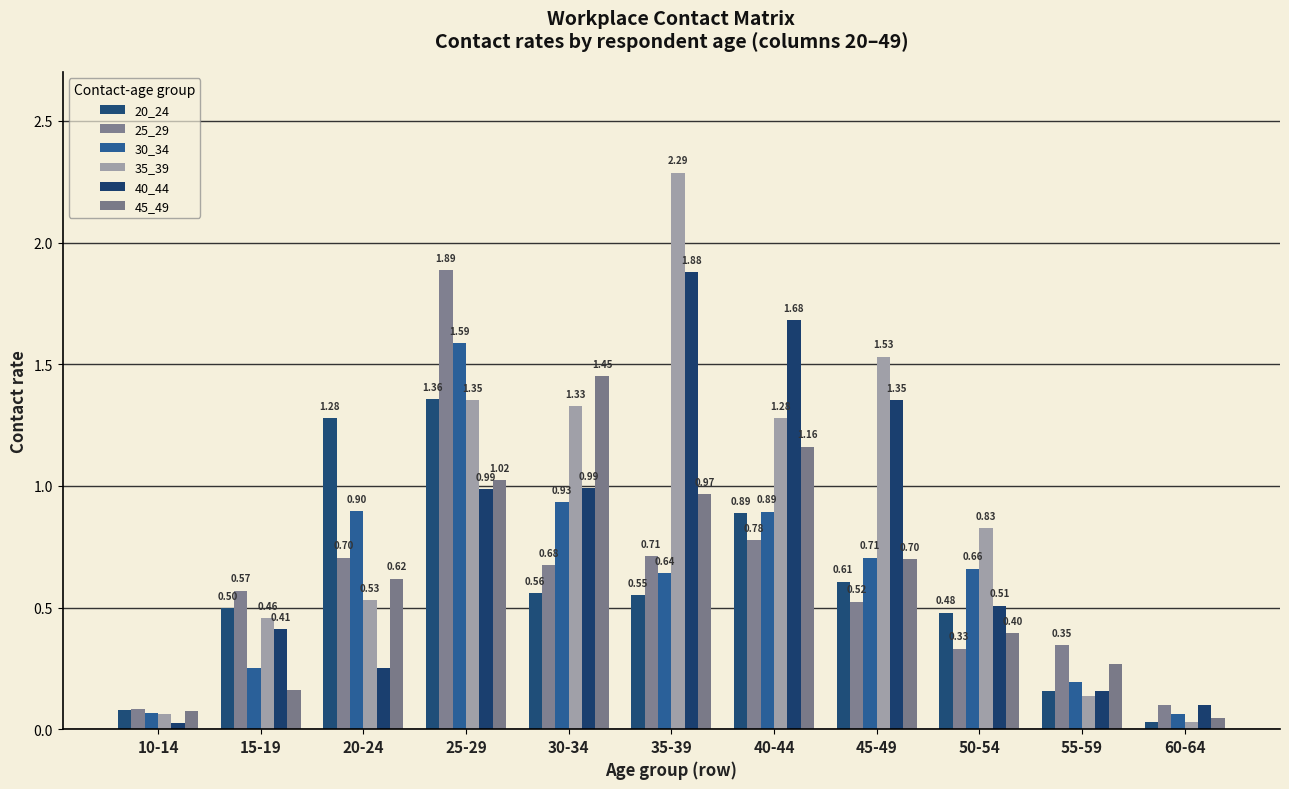

Reading right to left, extract all data points from this chart.

20_24: 0.0	0.2	0.5	0.6	0.9	0.6	0.6	1.4	1.3	0.5	0.1
25_29: 0.1	0.3	0.3	0.5	0.8	0.7	0.7	1.9	0.7	0.6	0.1
30_34: 0.1	0.2	0.7	0.7	0.9	0.6	0.9	1.6	0.9	0.2	0.1
35_39: 0.0	0.1	0.8	1.5	1.3	2.3	1.3	1.4	0.5	0.5	0.1
40_44: 0.1	0.2	0.5	1.4	1.7	1.9	1.0	1.0	0.3	0.4	0.0
45_49: 0.0	0.3	0.4	0.7	1.2	1.0	1.5	1.0	0.6	0.2	0.1